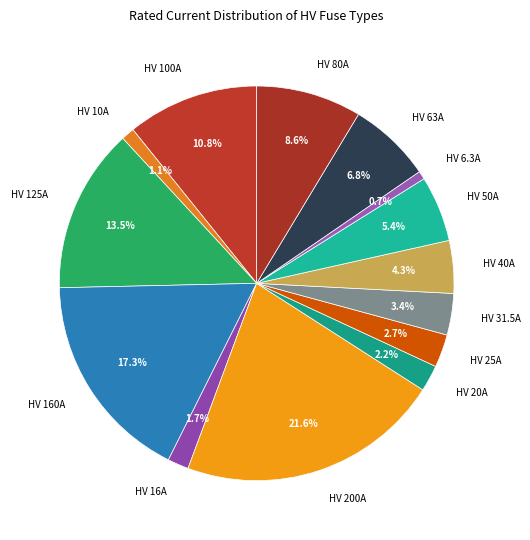

Which category has the biggest portion of the pie?

HV 200A